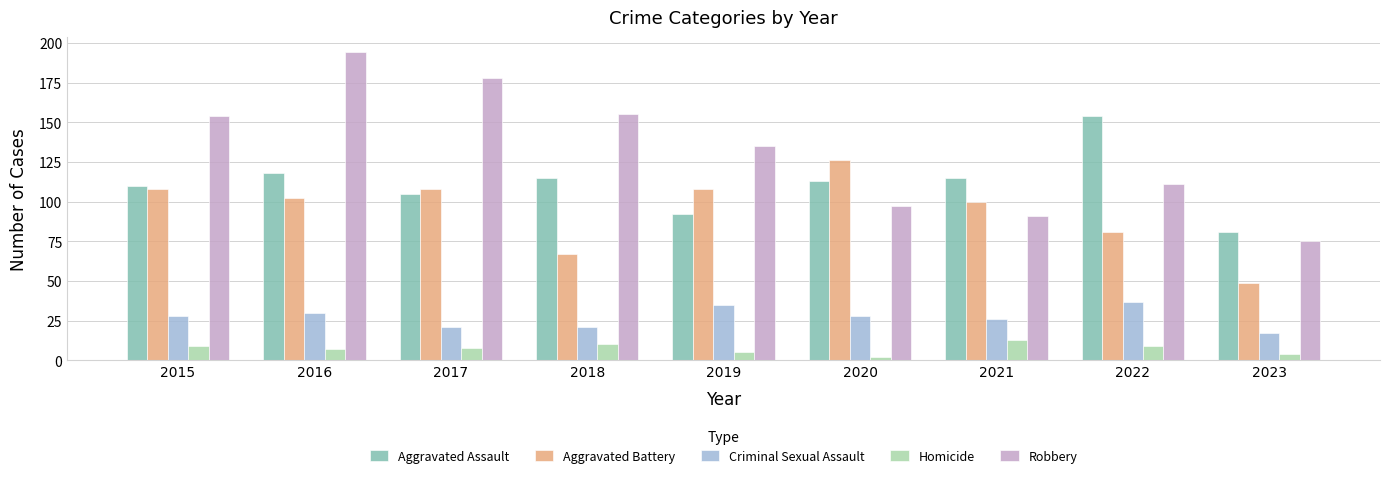

What are all the series names shown in the legend?

Aggravated Assault, Aggravated Battery, Criminal Sexual Assault, Homicide, Robbery